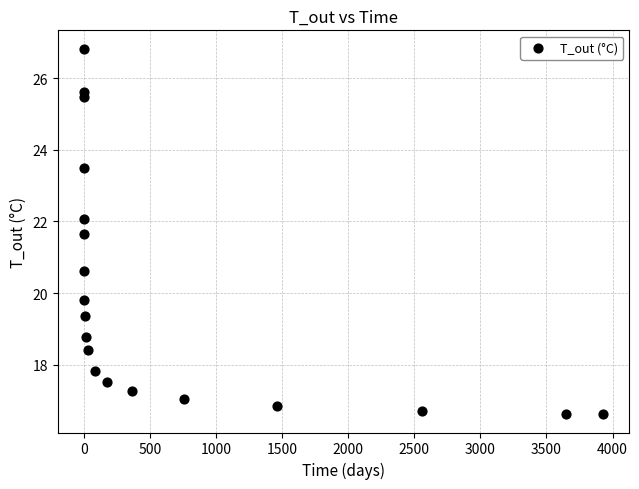

What Y value in the scatter plot is closest to 21?

20.6